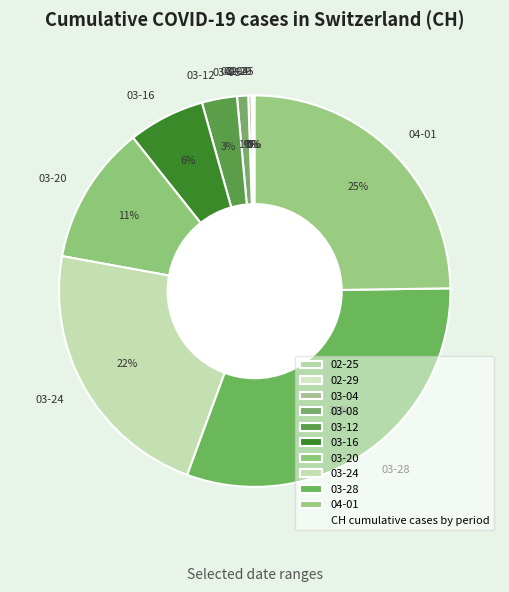

Which has a higher value, 03-28 or 03-16?

03-28